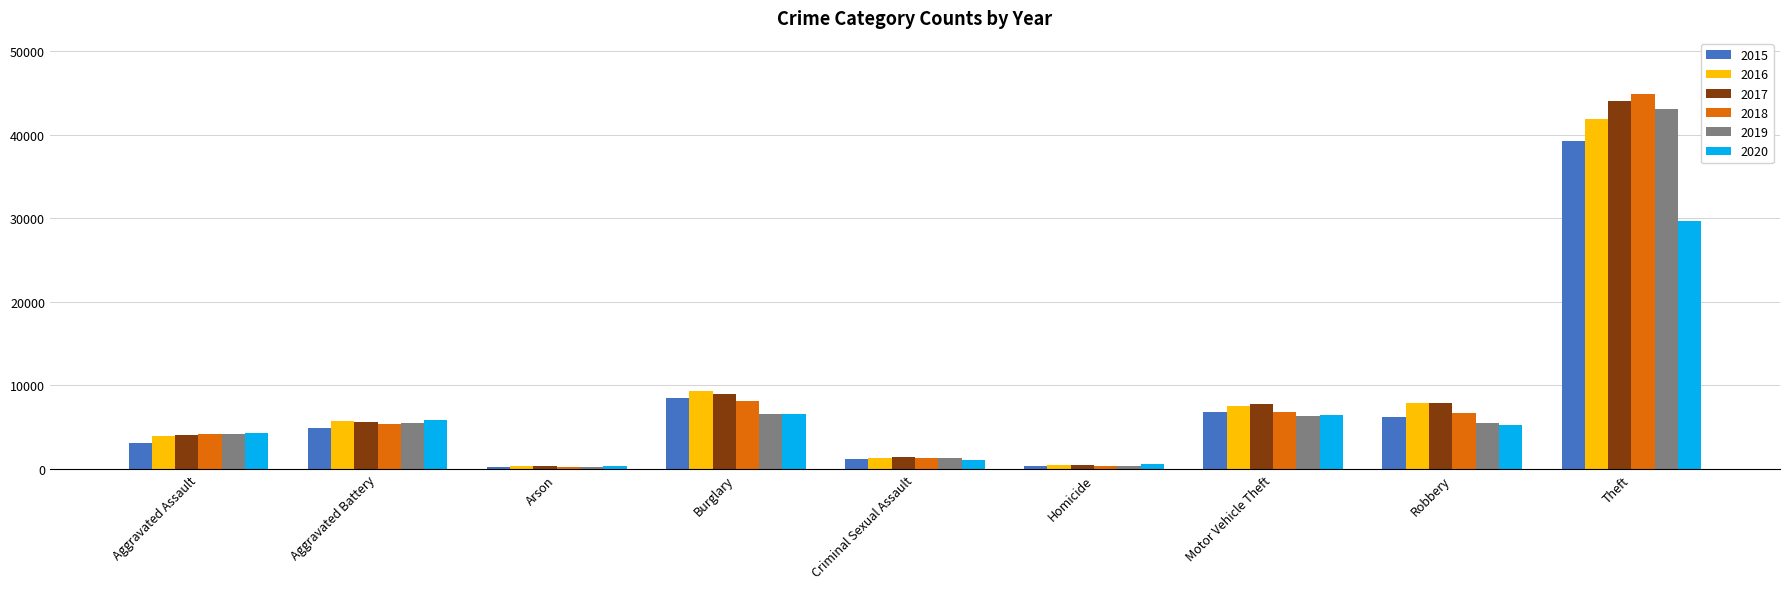

What is the total value across all series at Burglary?

48158